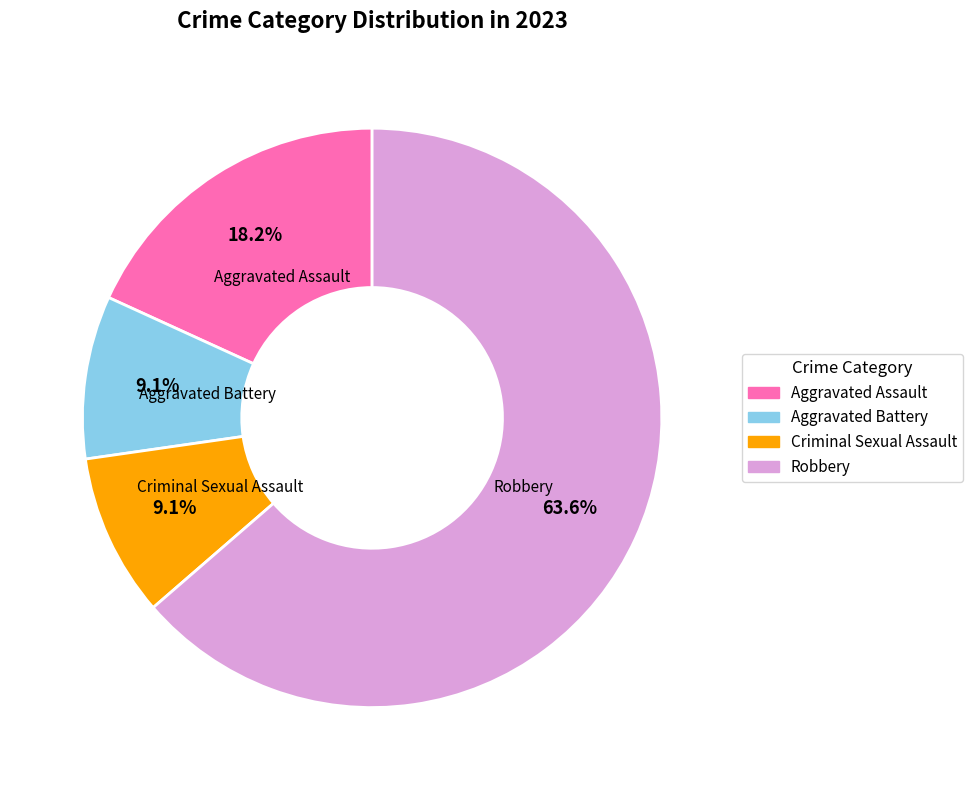

How many segments does this pie chart have?

4